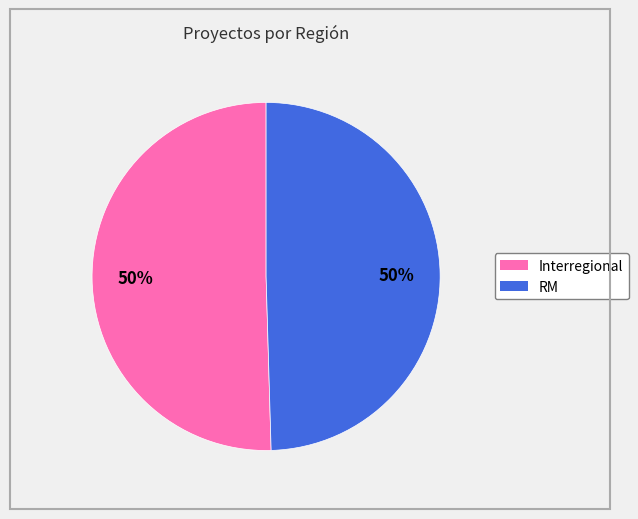

To the nearest percent, what portion does Interregional represent?

50%